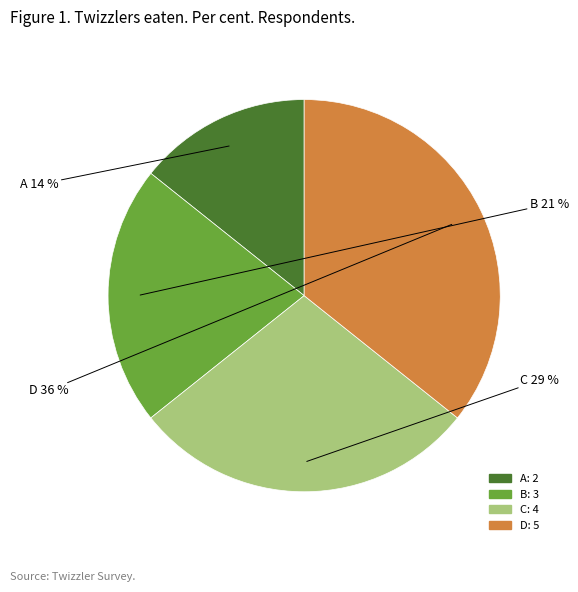

How many segments does this pie chart have?

4